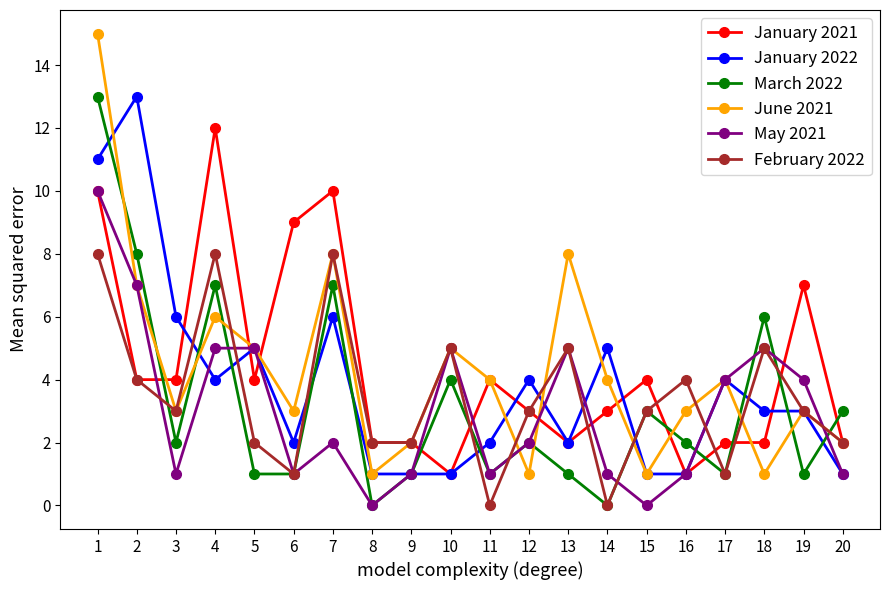

How many data points does each series have?

20